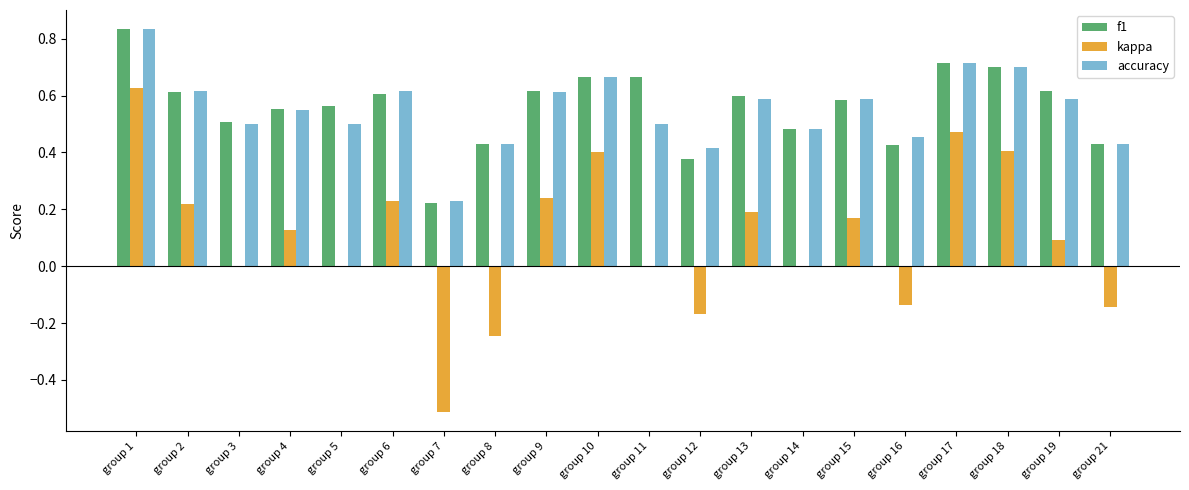

Is it true that accuracy equals 0.1 at group 8?

False